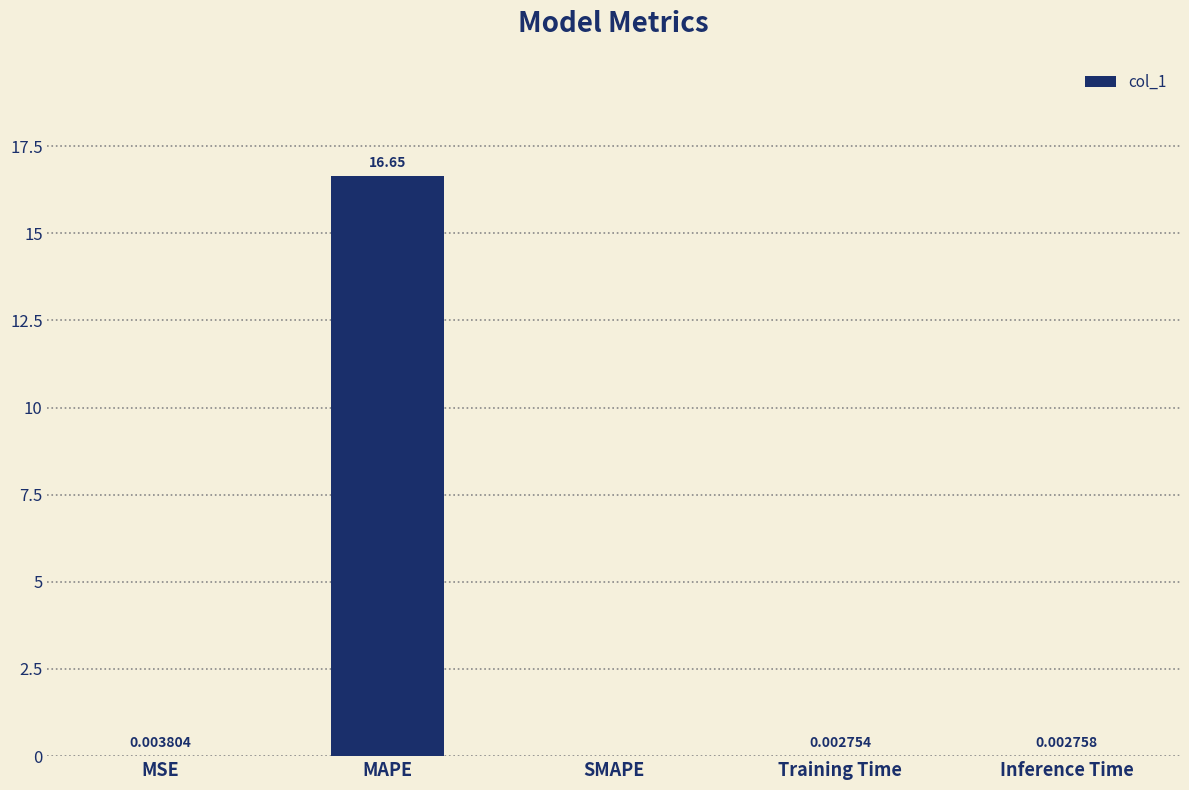

What is the sum of all values?

16.7